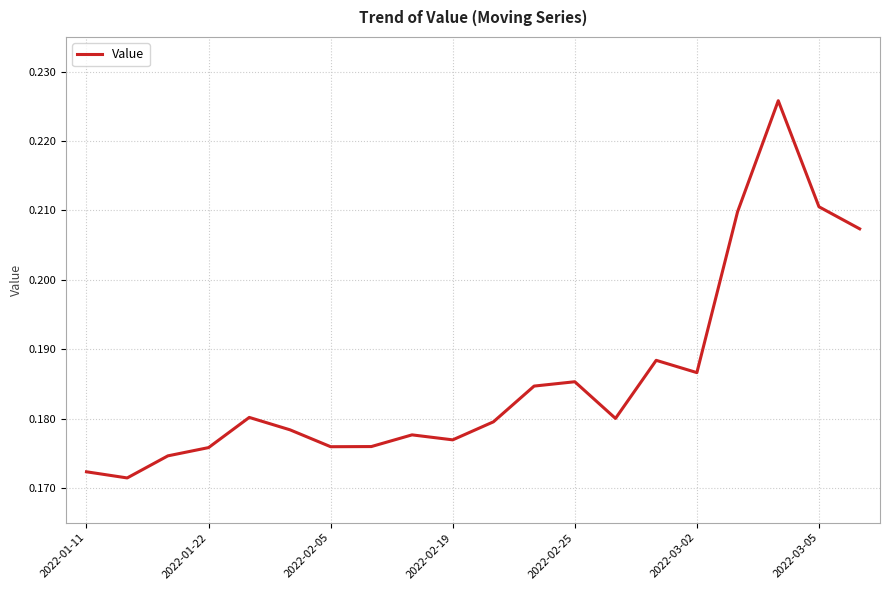

Does the chart have visible grid lines?

Yes